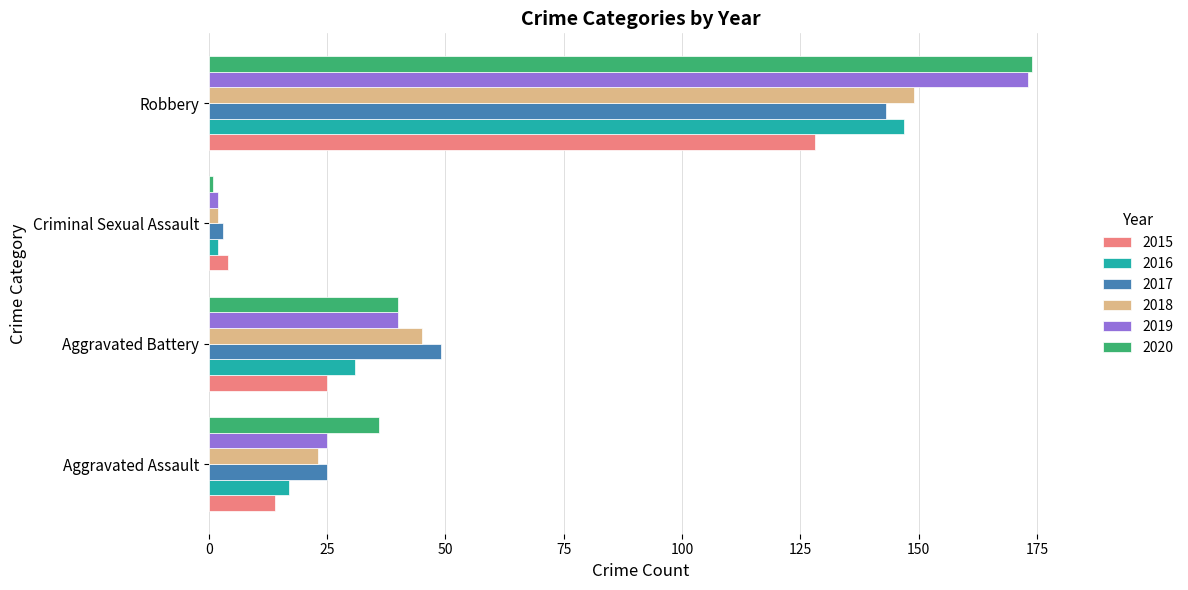

What is the difference between the maximum and minimum values in the 2016 series?

145